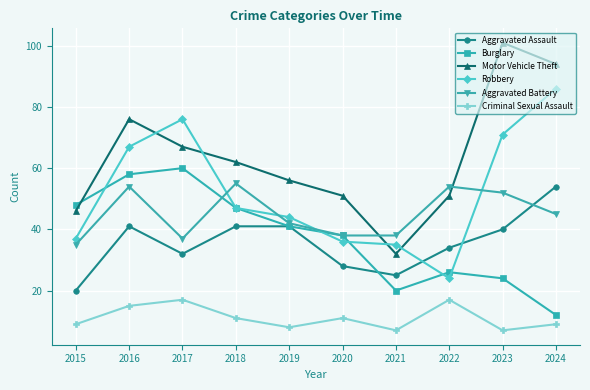

What is the value of the Aggravated Battery point at the 4th from the left?

55